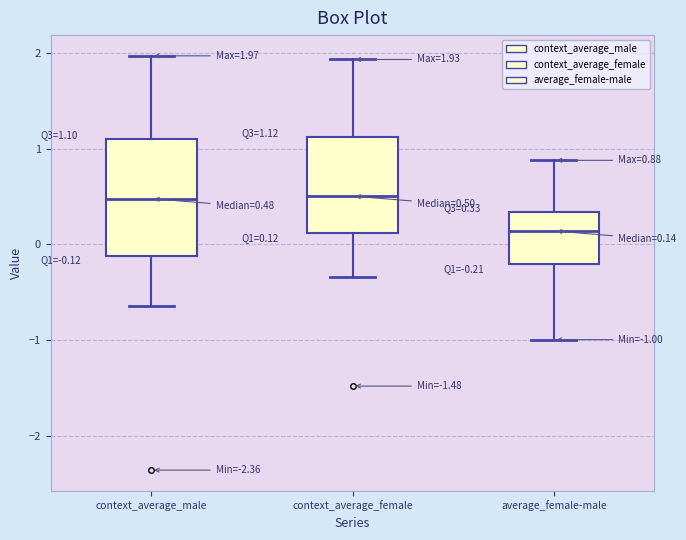

Comparing the boxes themselves (not the whiskers), which one is the tallest?

context_average_male